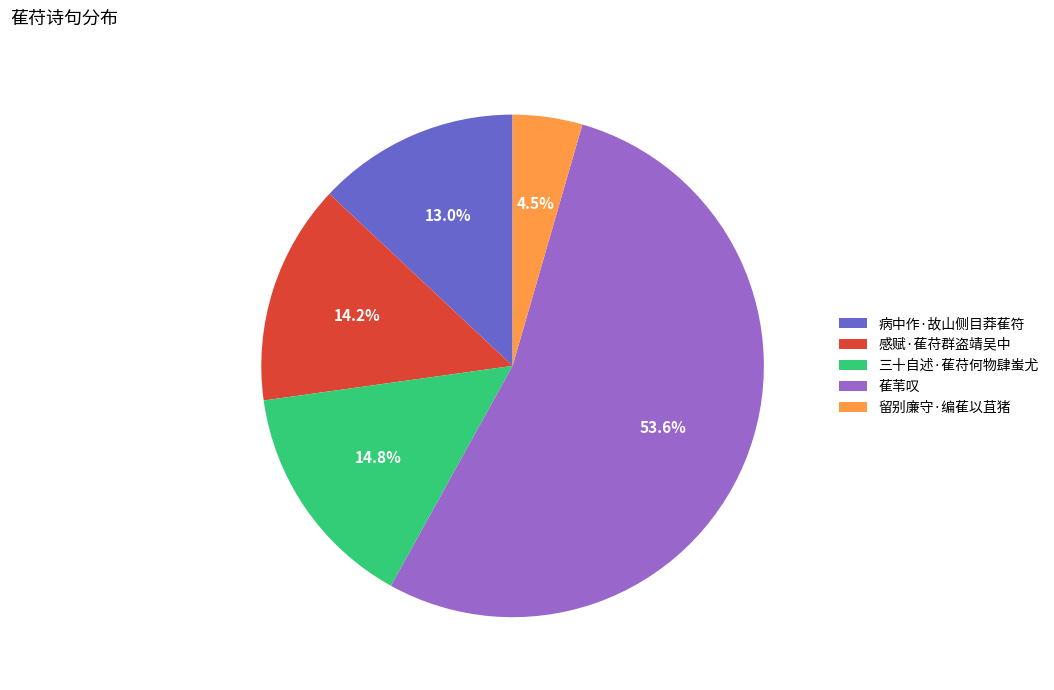

Is there any slice that represents more than half of the pie?

Yes